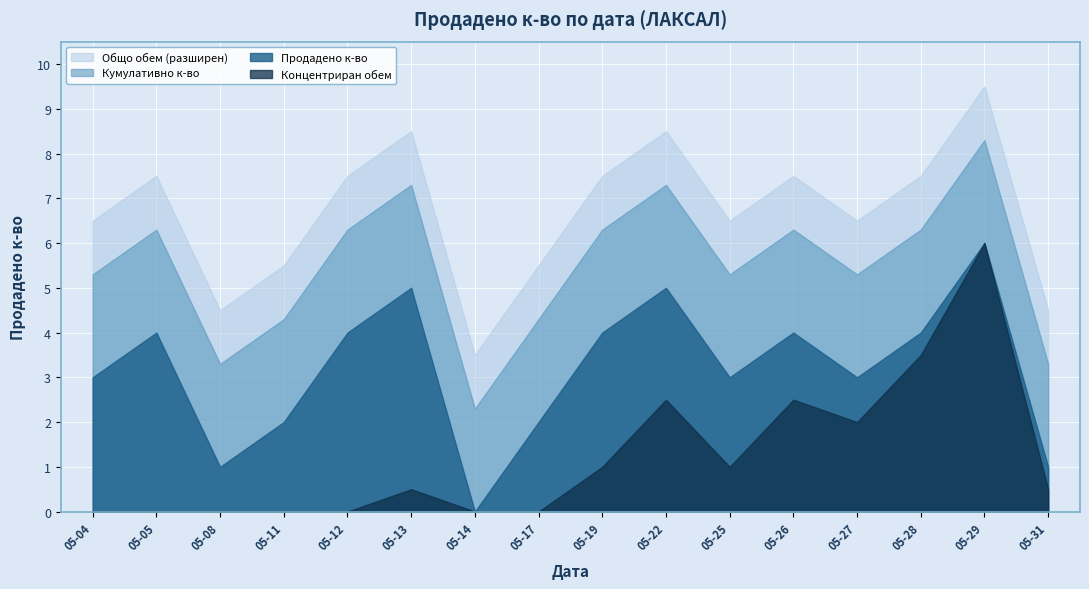

What is the greatest value displayed?

9.5